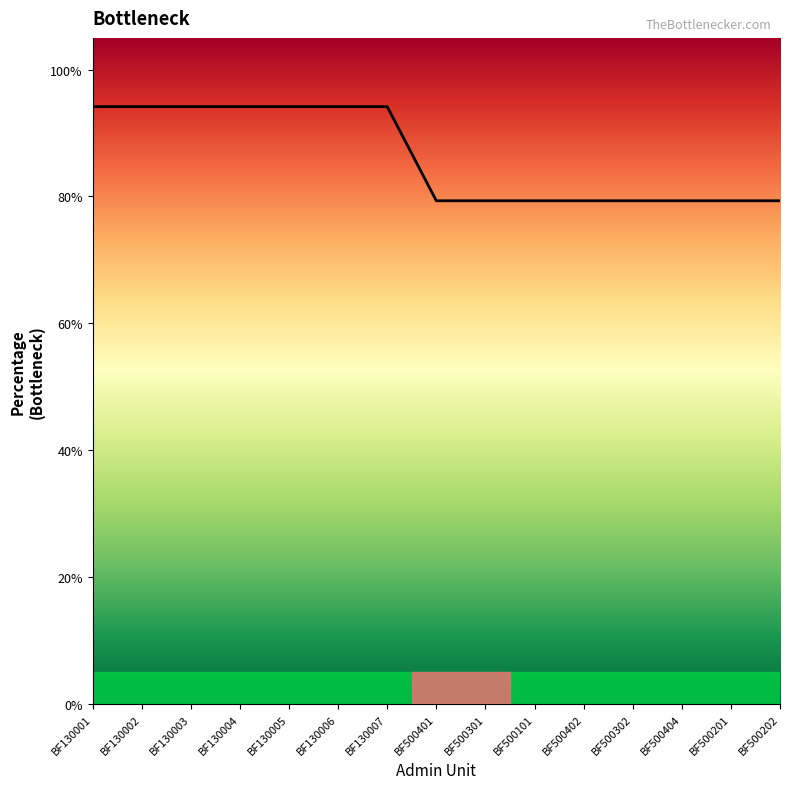

What is the label of the 10th point from the right?

BF130006